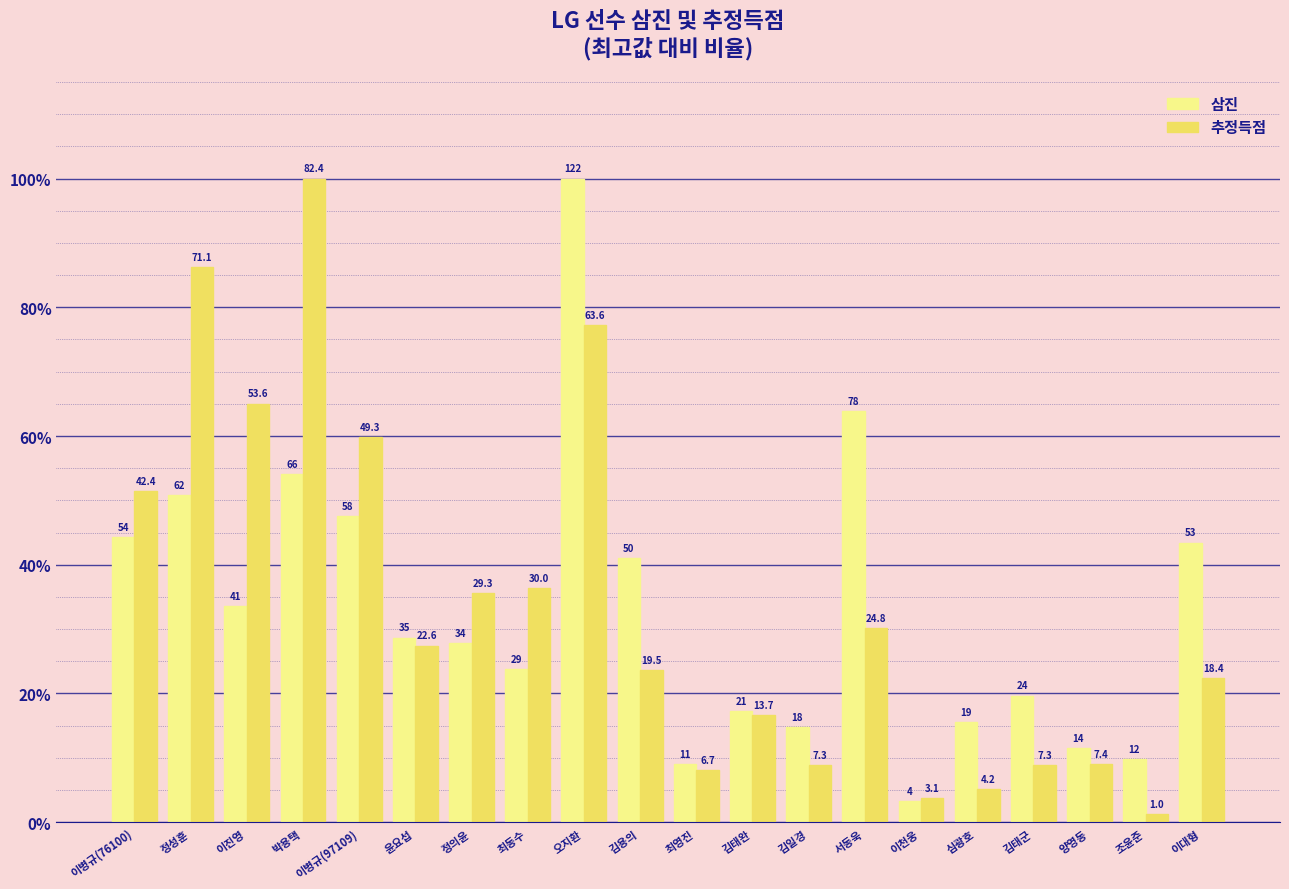

What position from the right is 김일경?

8